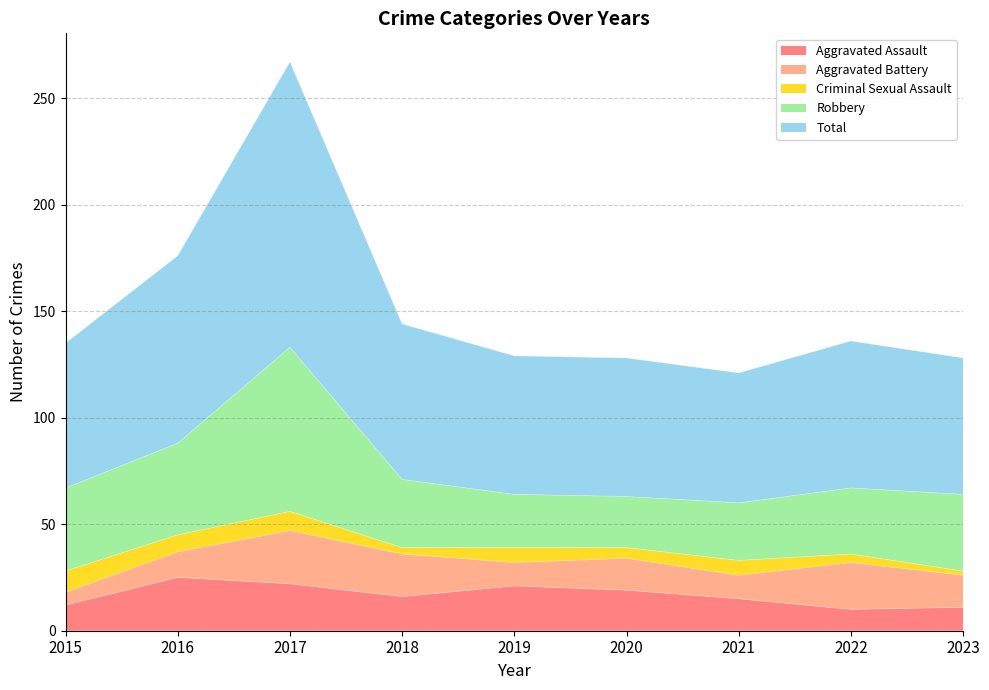

What is the sum of all Aggravated Assault values?

151